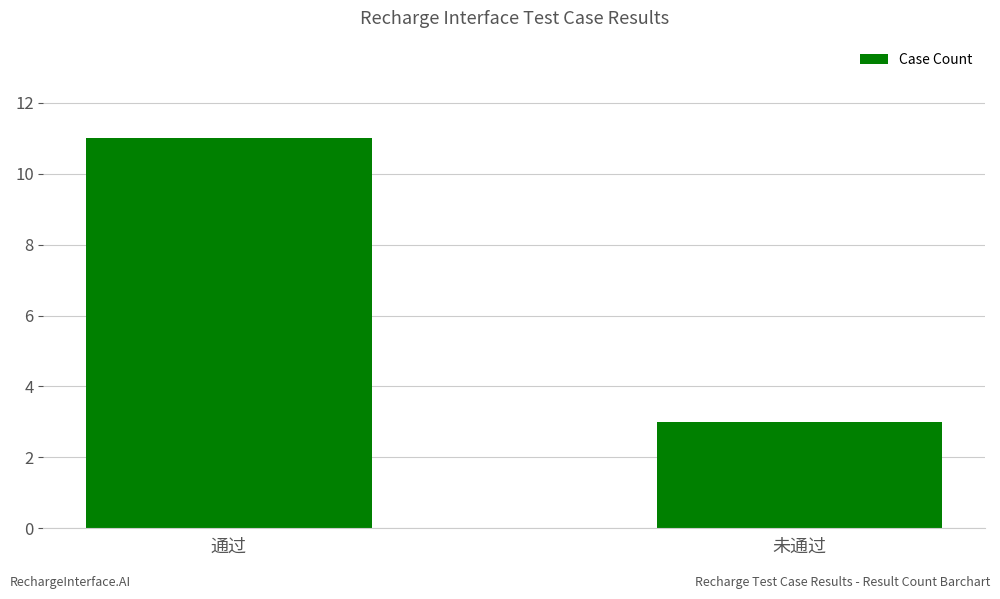

List the labels in order of value, smallest first.

未通过, 通过